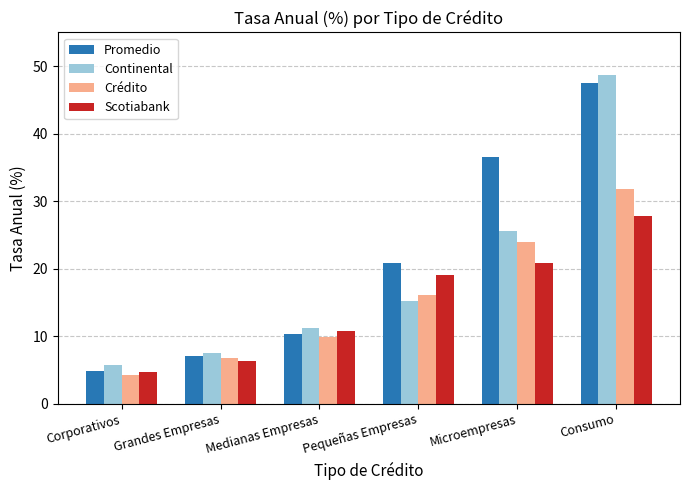

Which series has the largest total across all categories?

Promedio